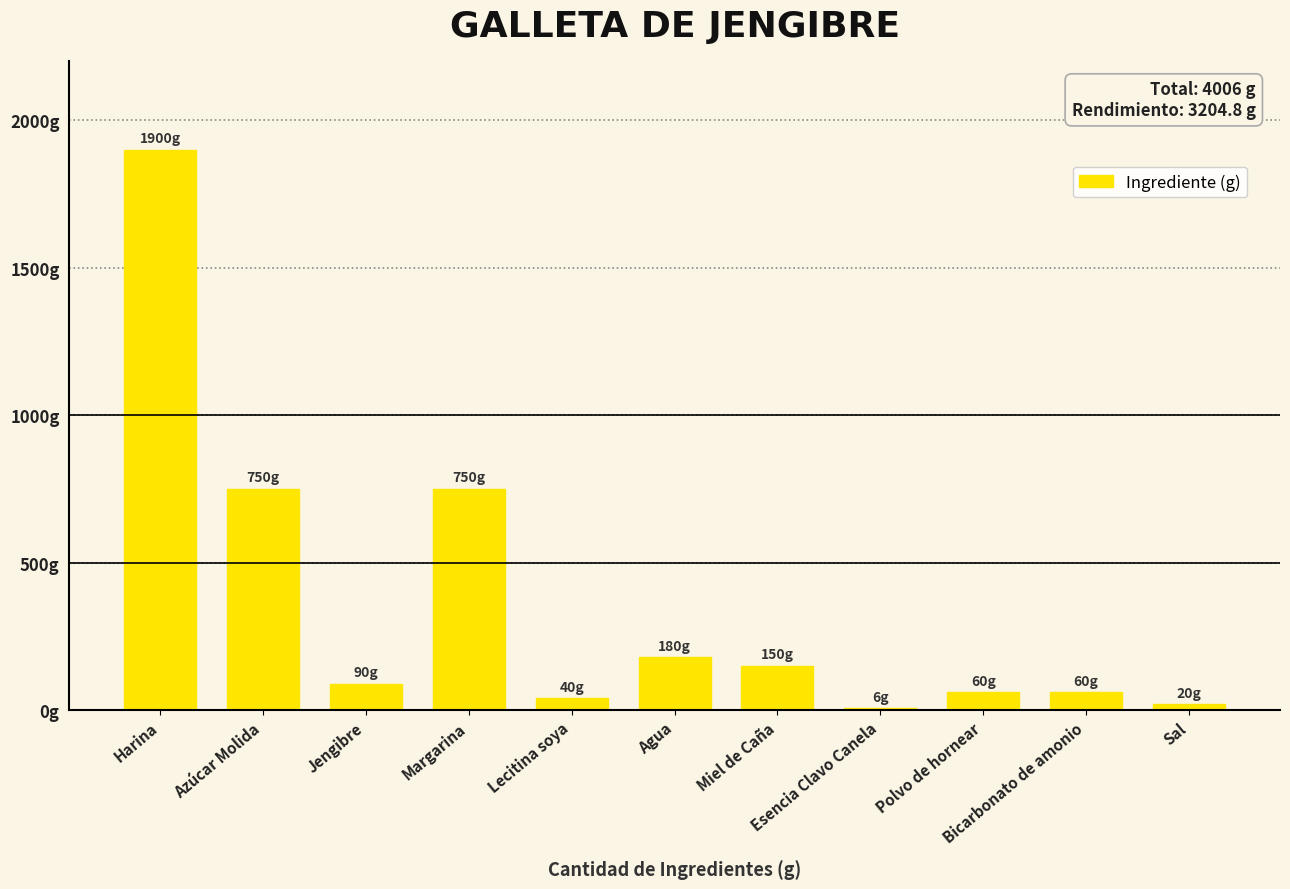

What is the ratio of the value at Lecitina soya to the value at Margarina?

0.1